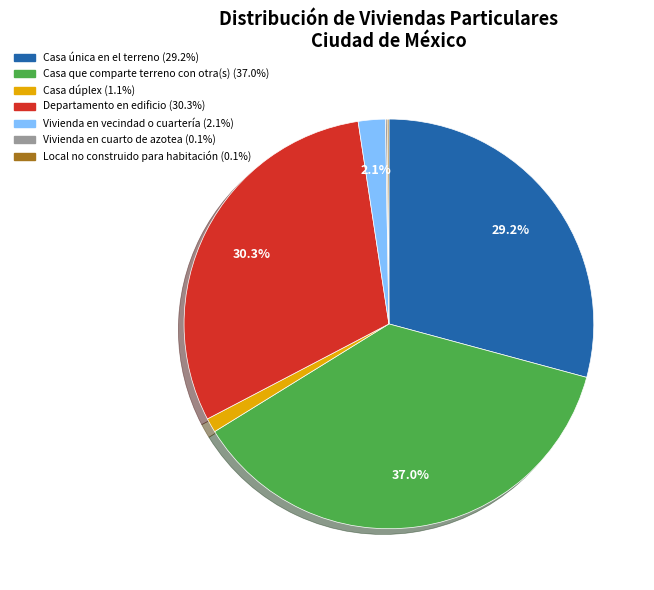

What percentage is NOT represented by Casa que comparte terreno con otra(s)?

63.0%